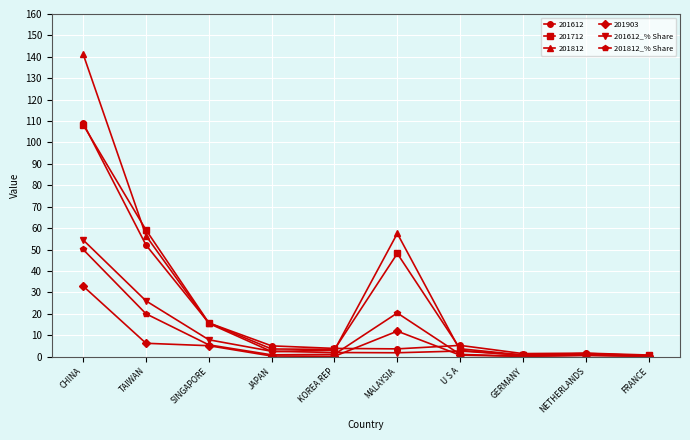

What is the total value across all series at JAPAN?

14.6